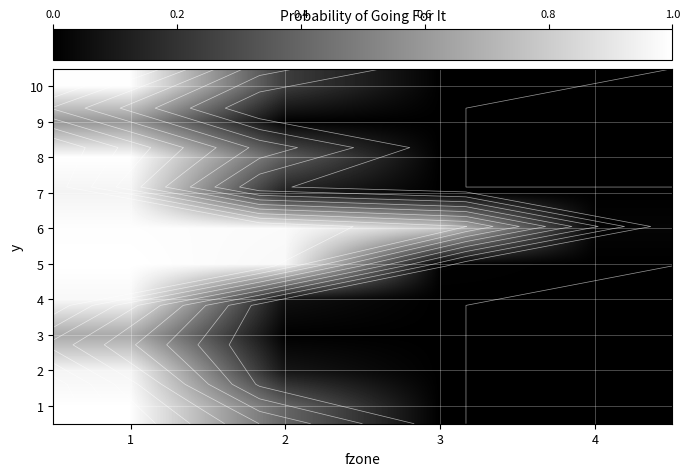

At which label is 6 closest to 0?

4